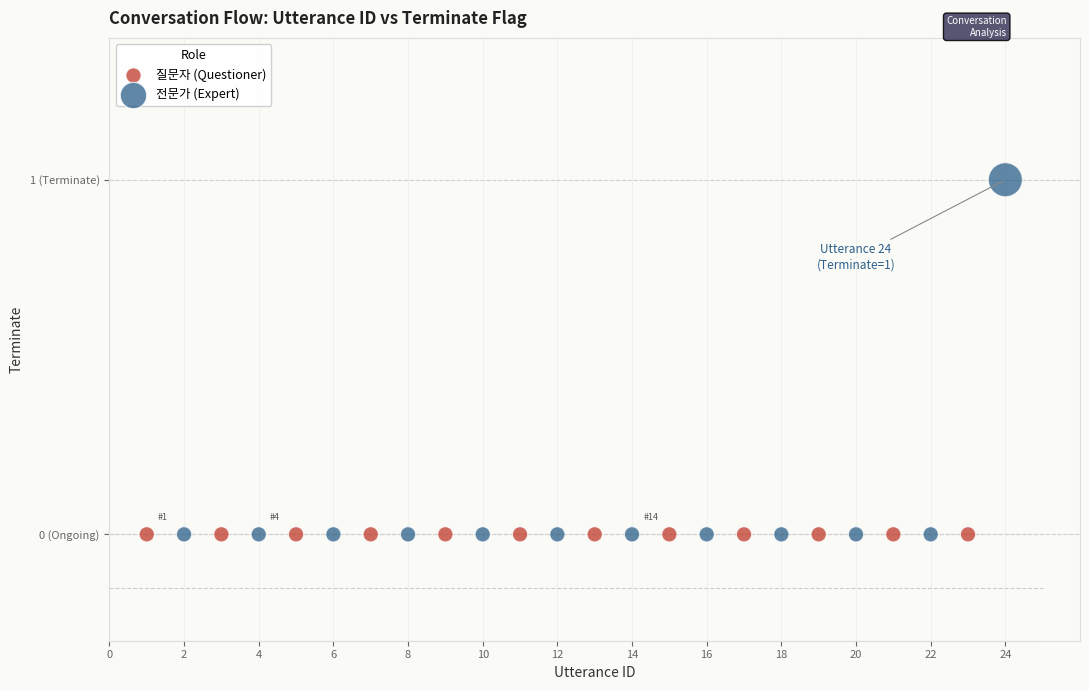

What are all the series names shown in the legend?

질문자 (Questioner), 전문가 (Expert)